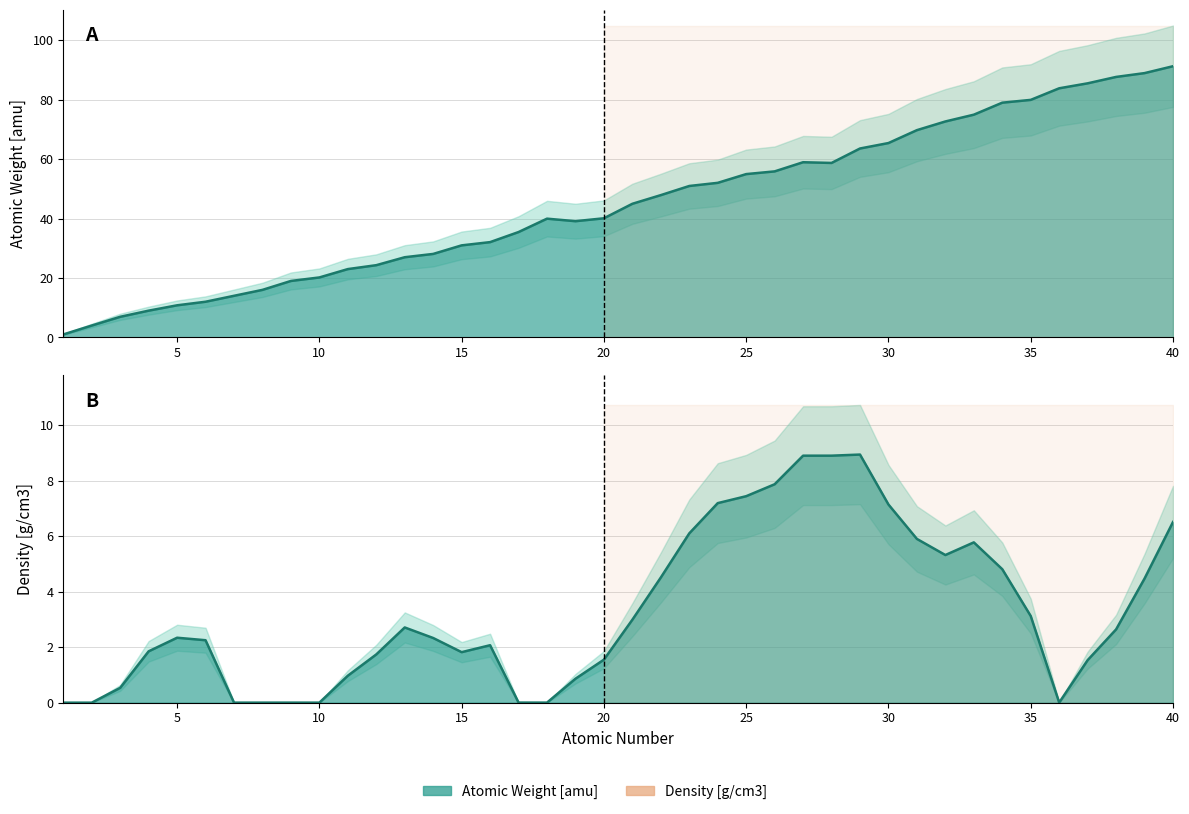

Rank the series at 13 from highest to lowest value.

Atomic Weight [amu], Density [g/cm3]